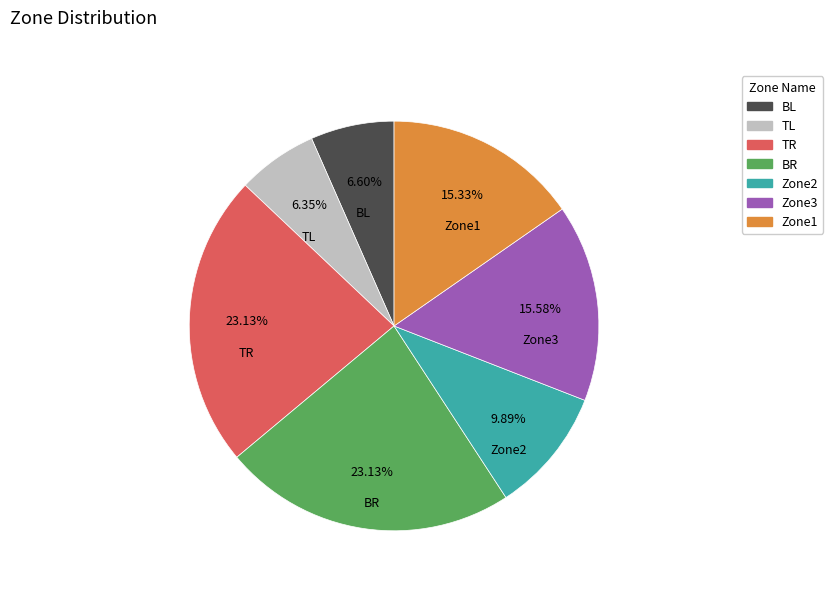

What percentage is NOT represented by Zone3?

84.4%